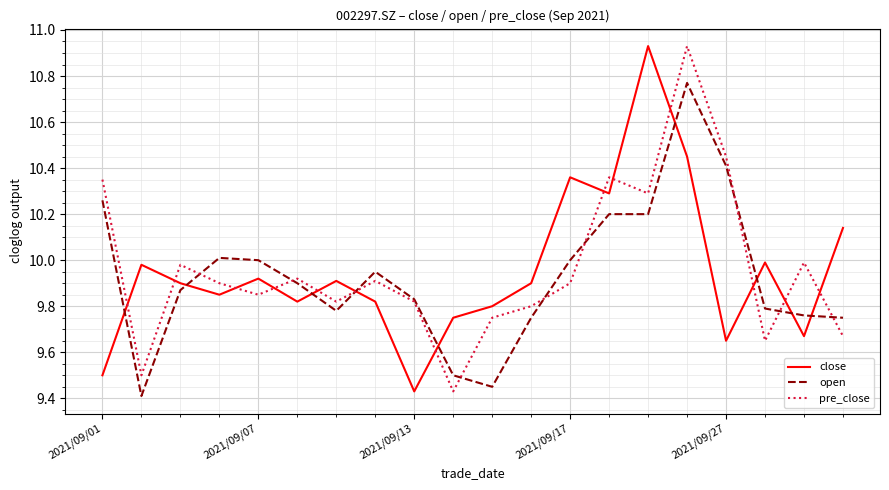

True or false: pre_close has more than 1 points higher than both neighbors.

True